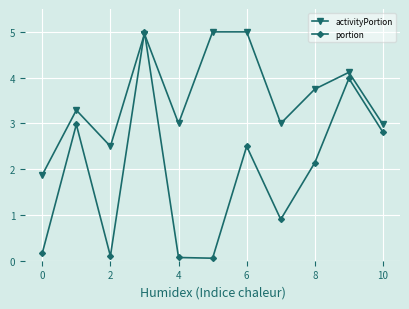

How many values in the portion series are below 2?

5